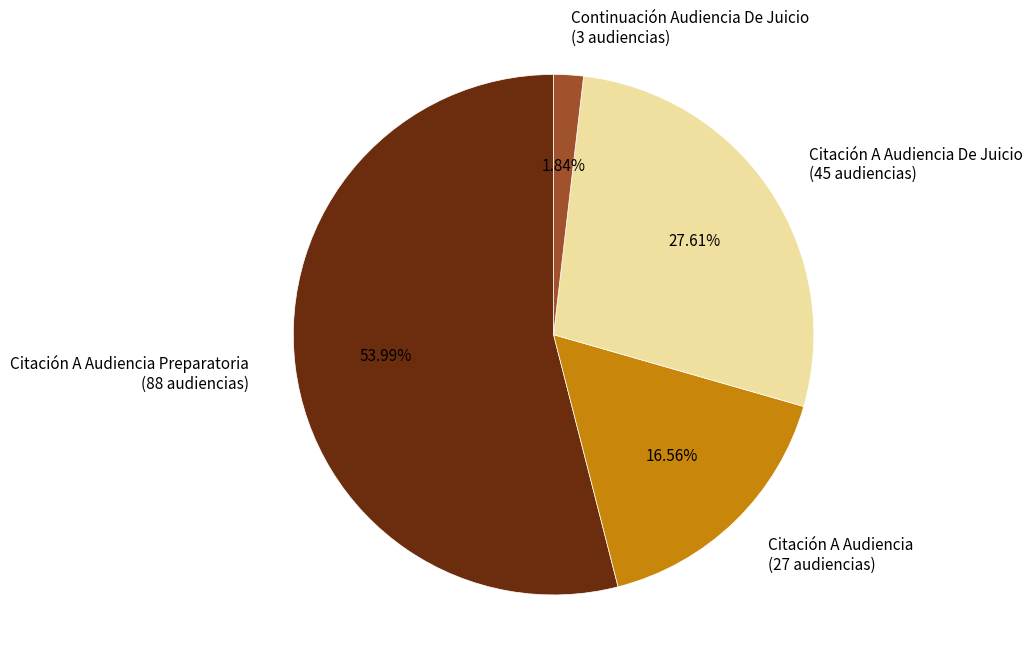

Does any single category account for the majority?

Yes